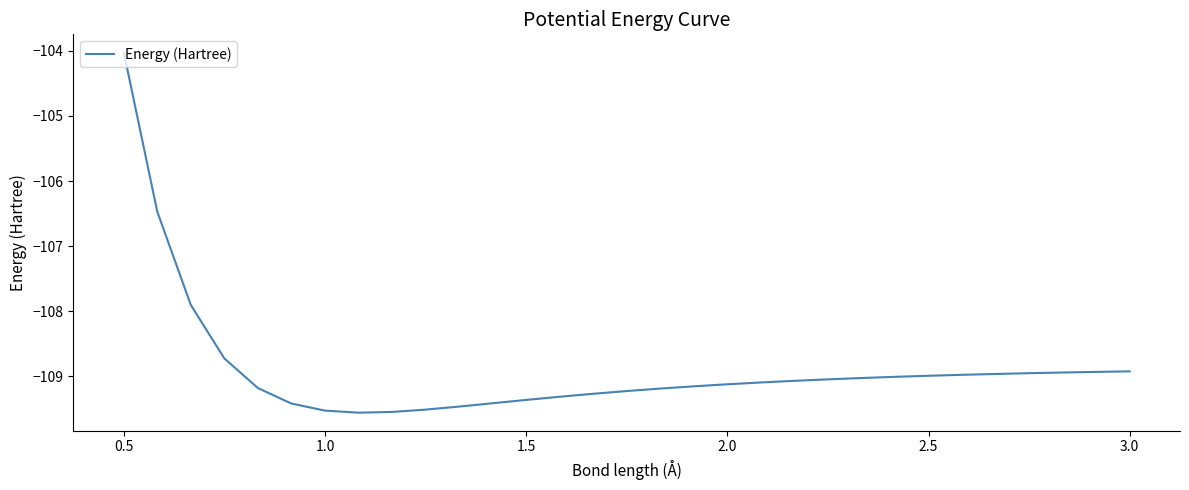

What is the maximum value shown in the chart?

-104.0